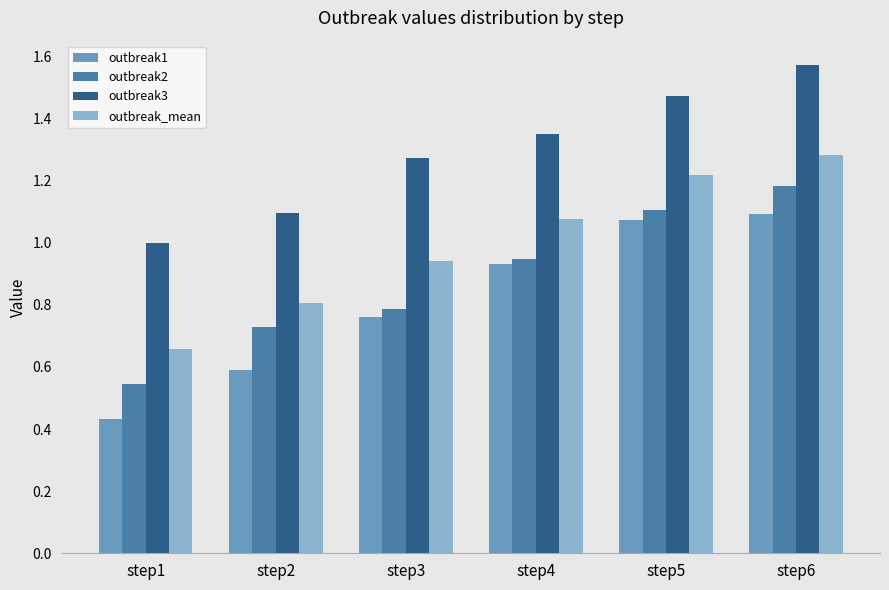

Which series changed the most between step4 and step6?

outbreak2